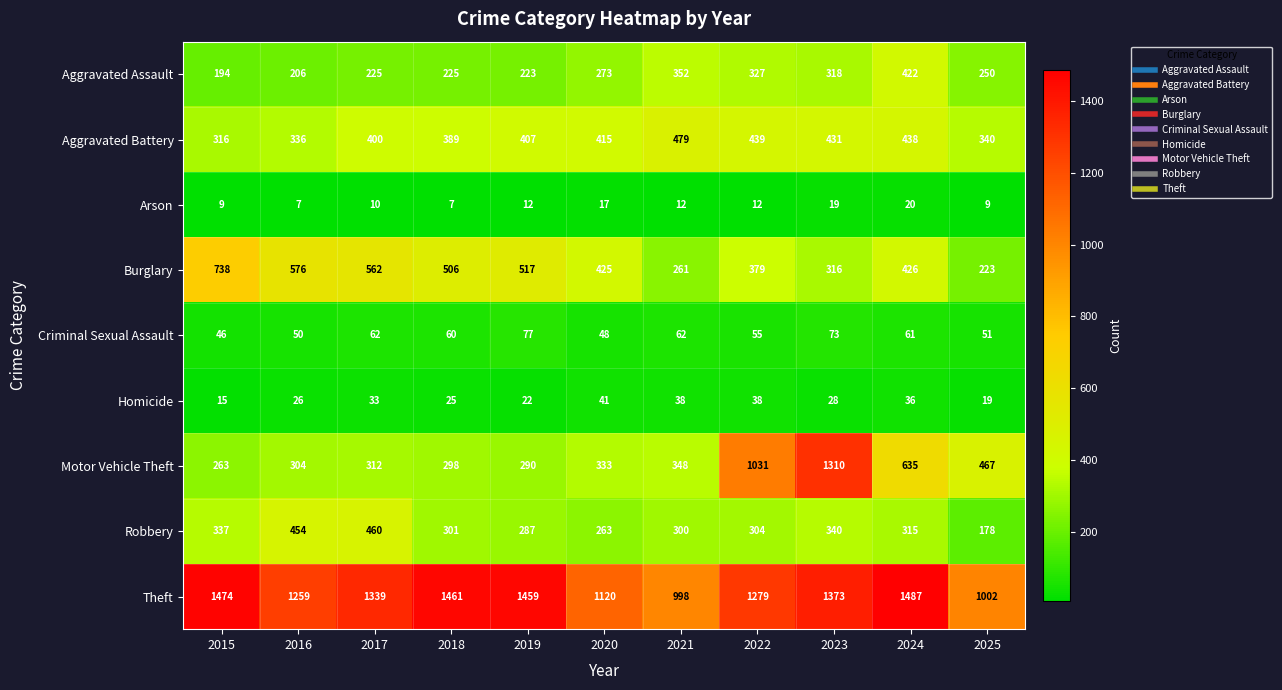

True or false: Burglary has a value of 562 at 2017.

True